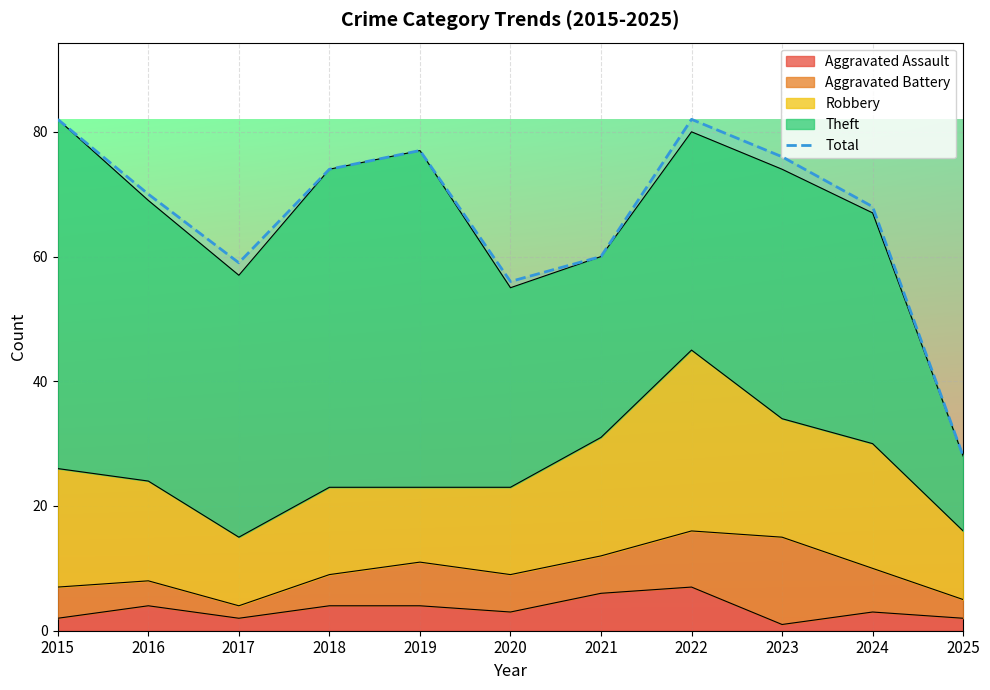

What is the sum of the values at 2018 and 2021?

134